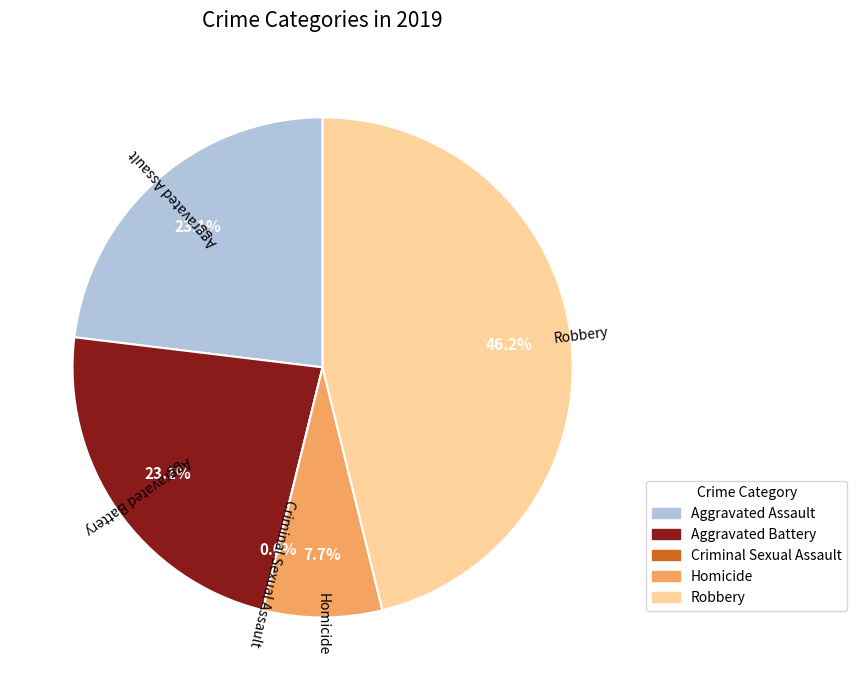

To the nearest percent, what portion does Robbery represent?

46%